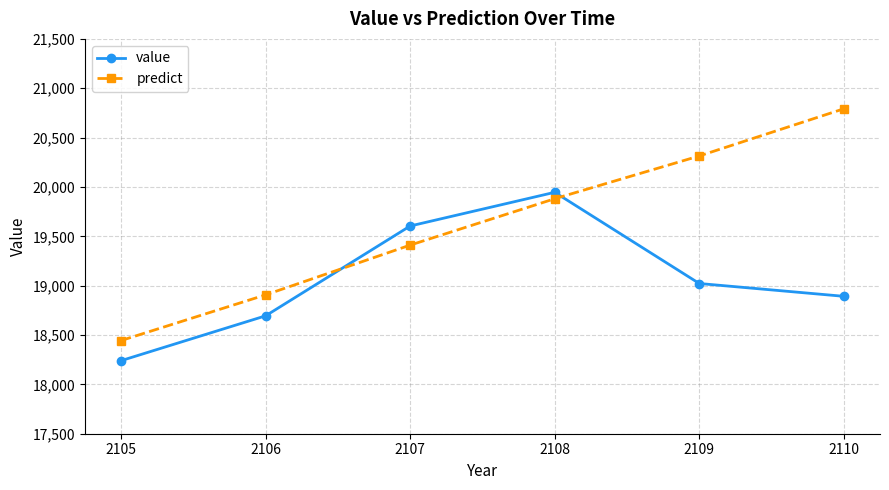

Which series changed the most between 2105 and 2106?

predict